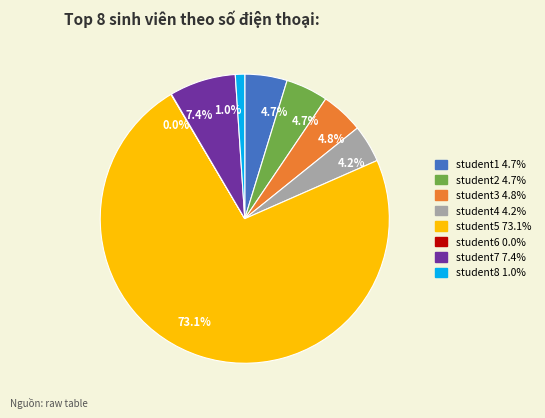

Rank the categories by value from highest to lowest.

student5, student7, student3, student2, student1, student4, student8, student6